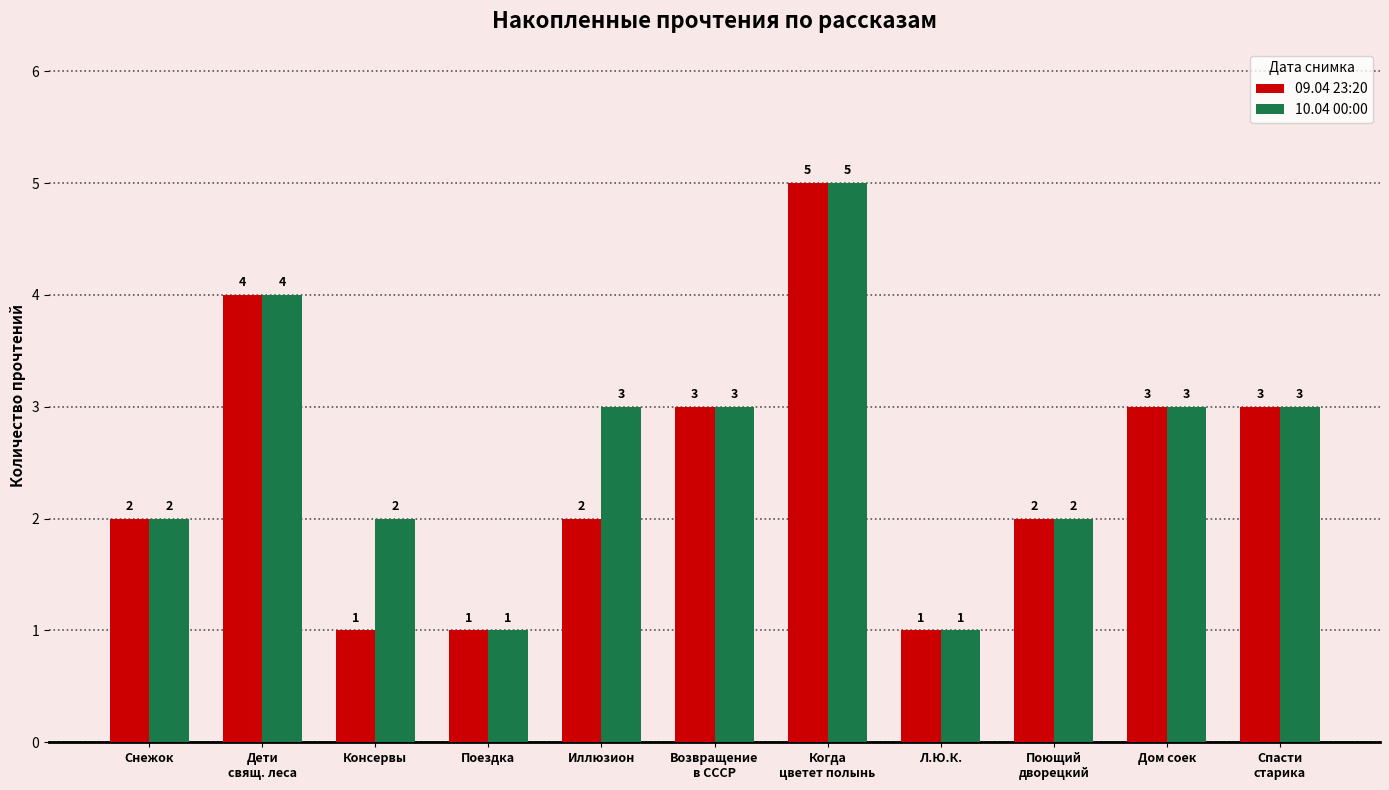

List the series in order of their overall mean, highest first.

10.04 00:00, 09.04 23:20